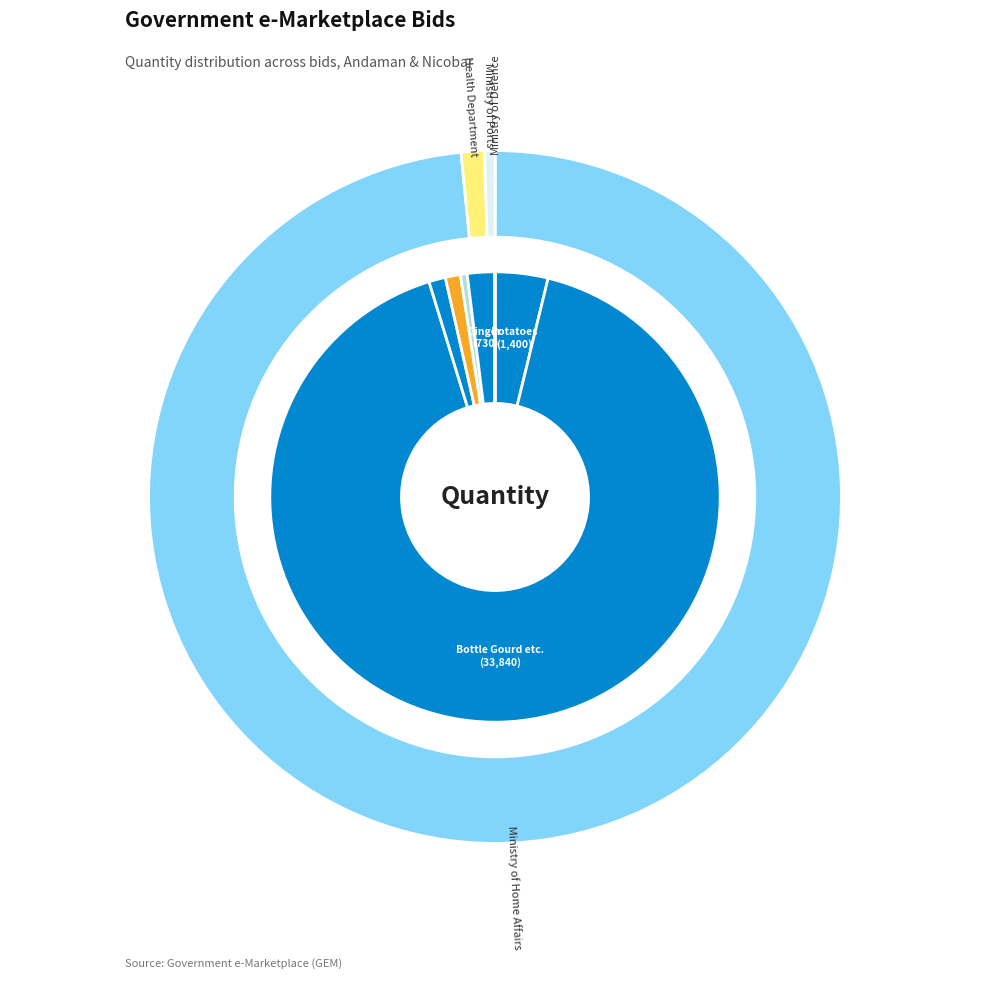

To the nearest percent, what percentage of the pie is GEM/2025/B/6418527?

1%